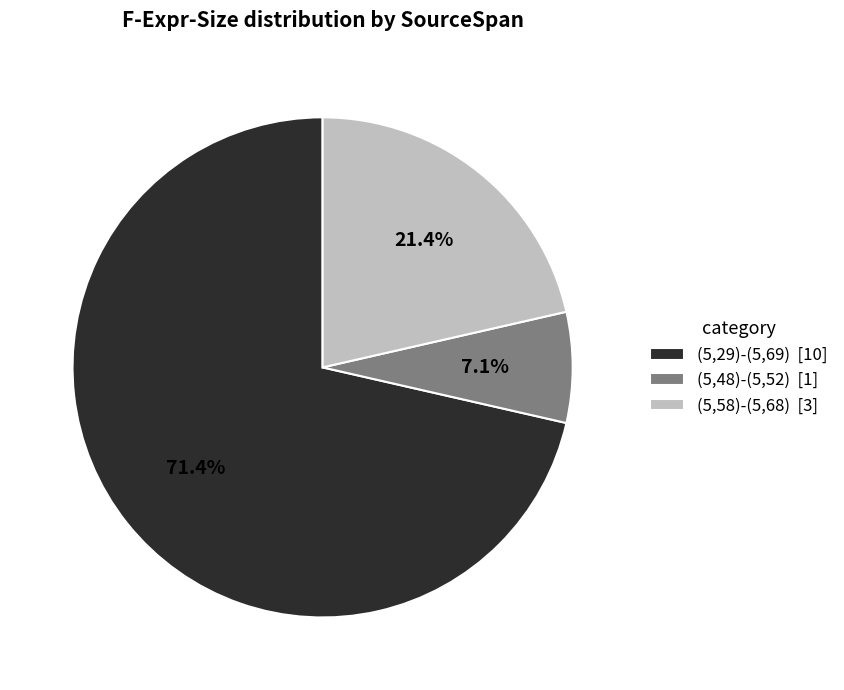

Which slice is the largest?

(5,29)-(5,69)